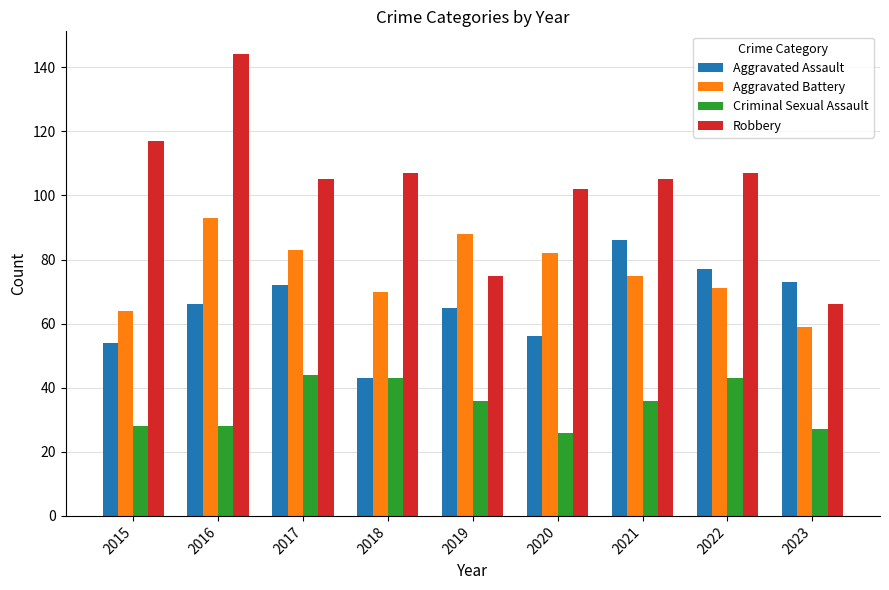

How many bars are there in total?

36